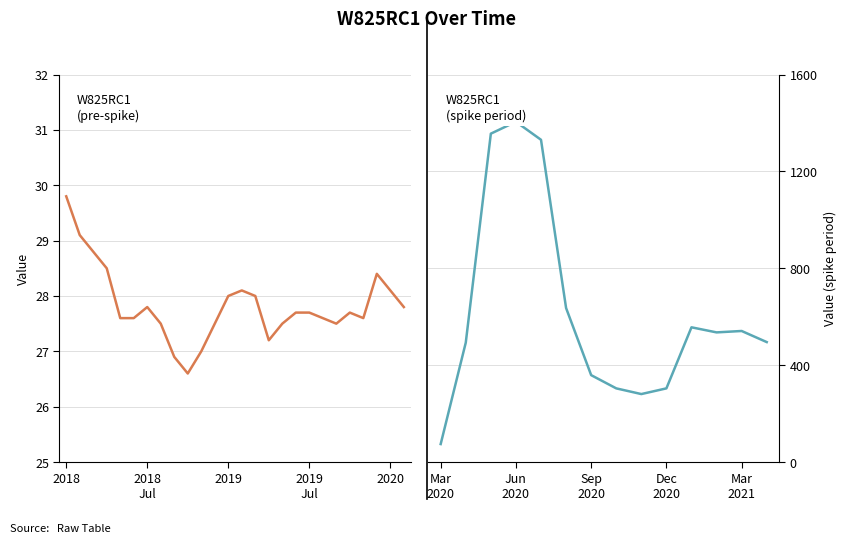

Between 12/1/19 and 3/1/19, which is larger?

12/1/19